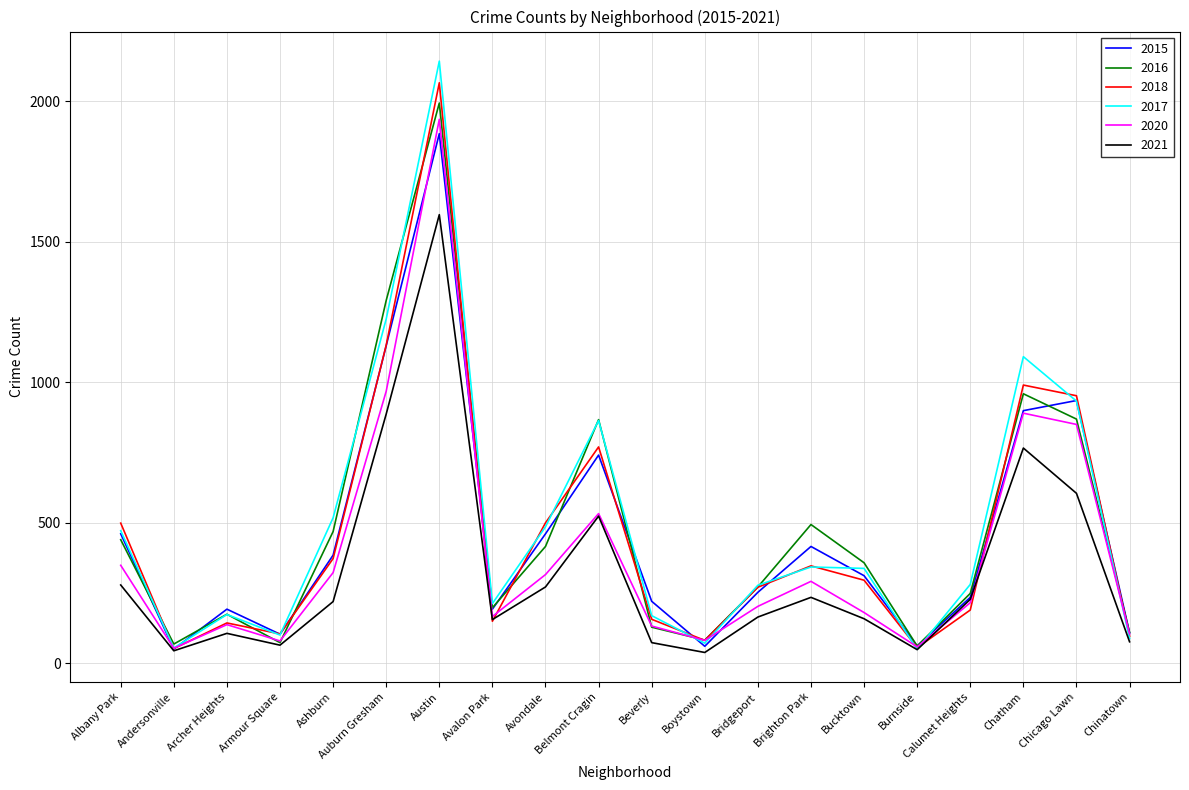

The value of 2018 at Andersonville is 53. True or false?

True